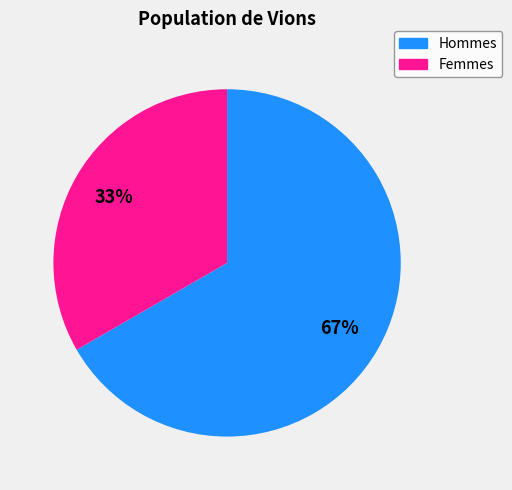

Is there any slice that represents more than half of the pie?

Yes